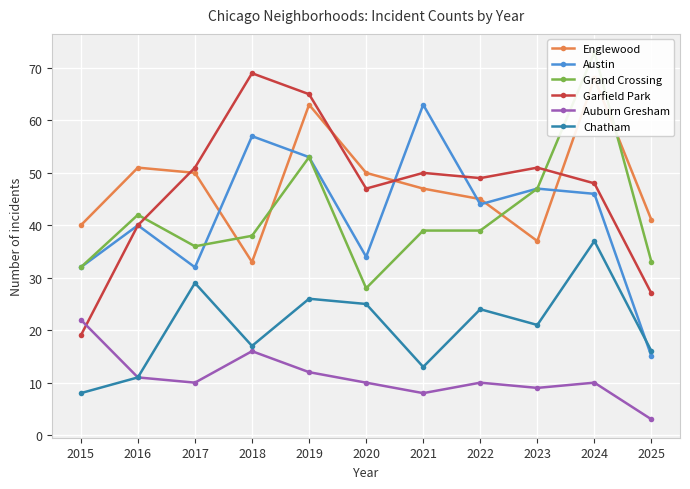

After their last crossing, which series has the higher values: Grand Crossing or Englewood?

Englewood